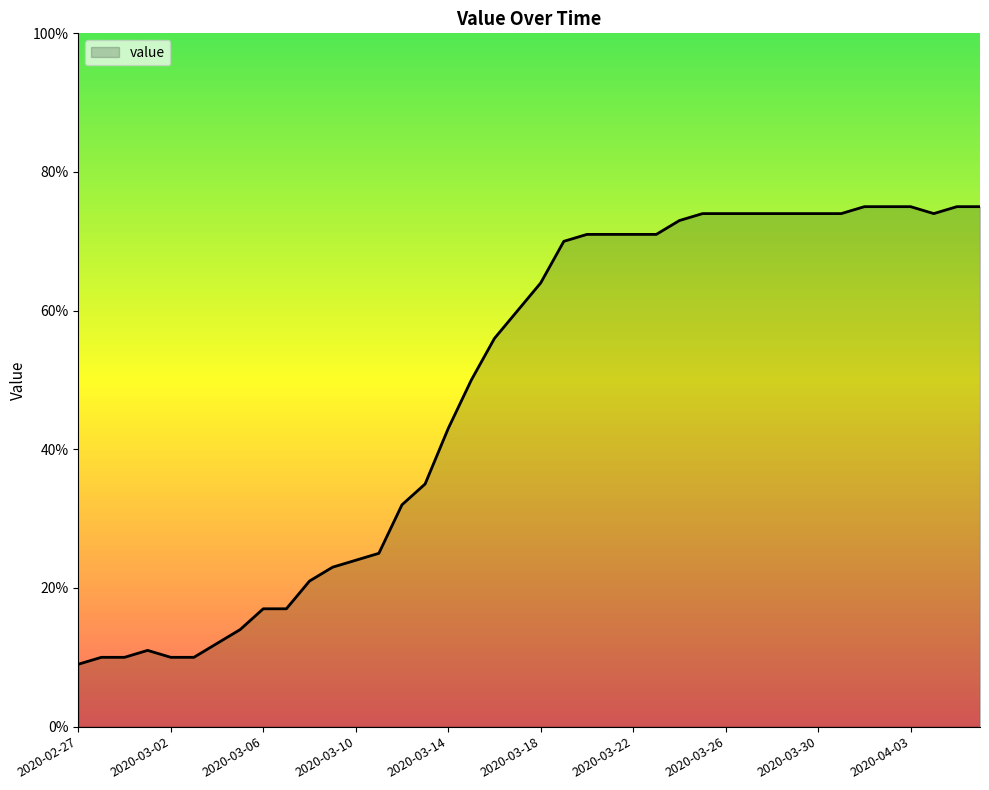

What is the difference between the maximum and minimum values?

66